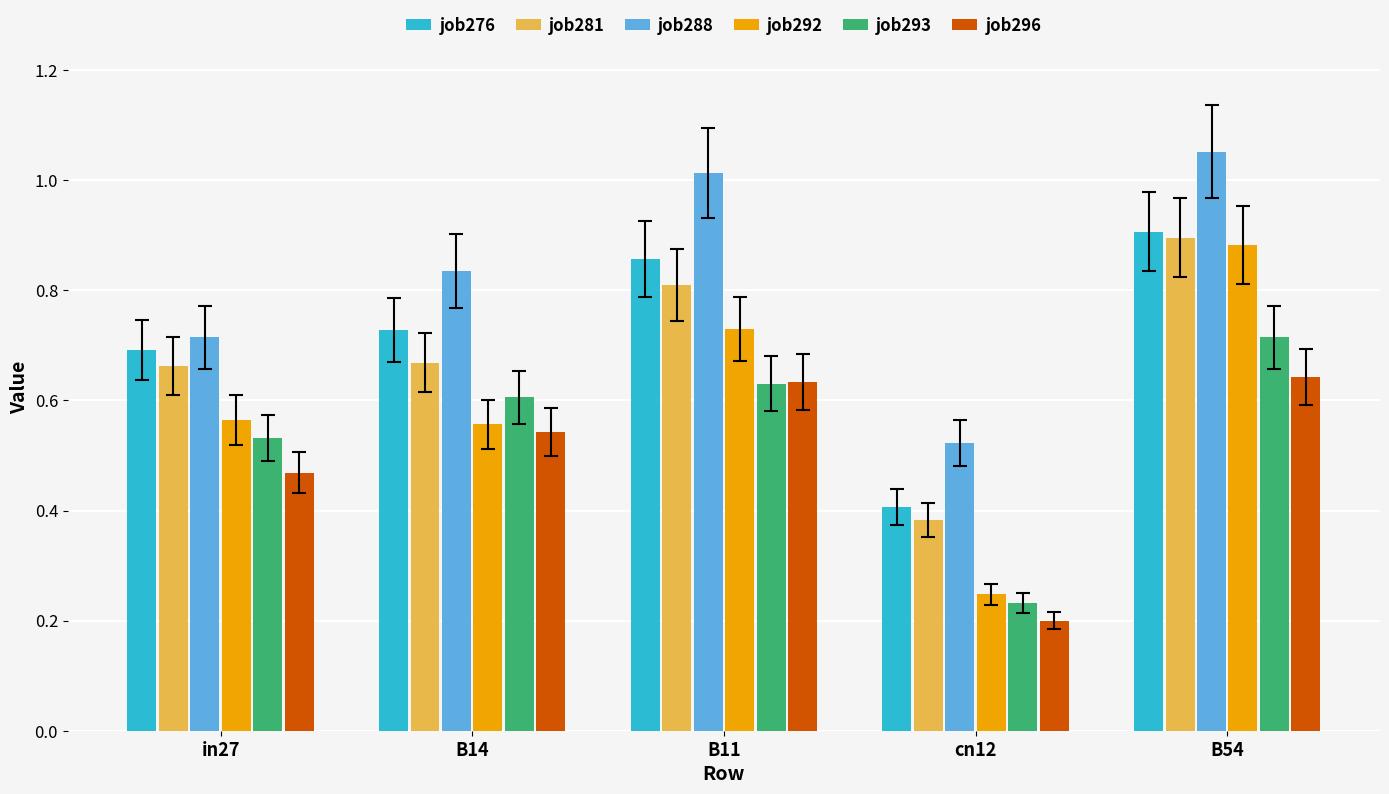

What position from the left is cn12?

4